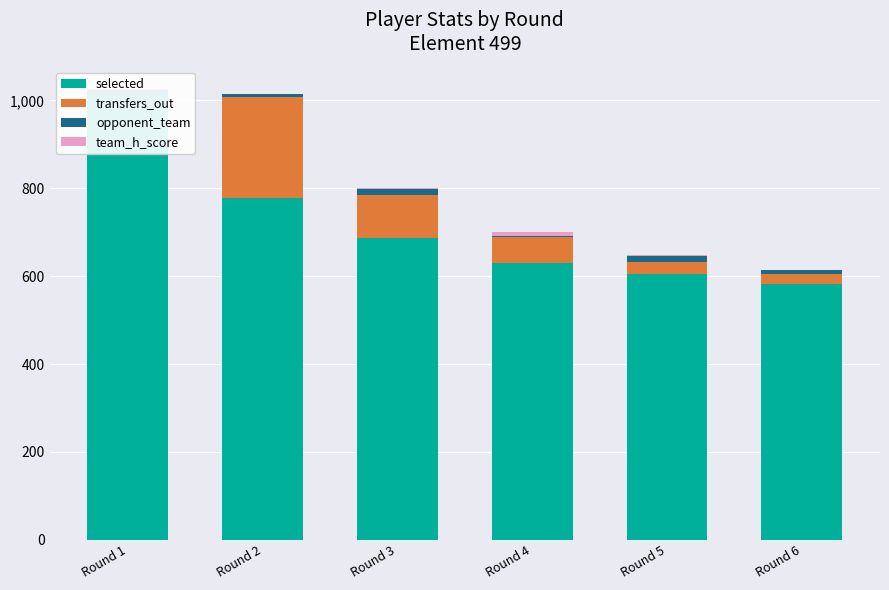

What is the maximum value shown in the chart?

1014